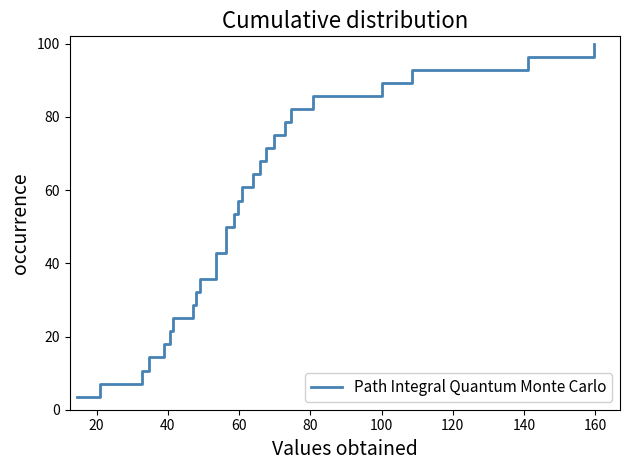

Count the number of data series in this chart.

1